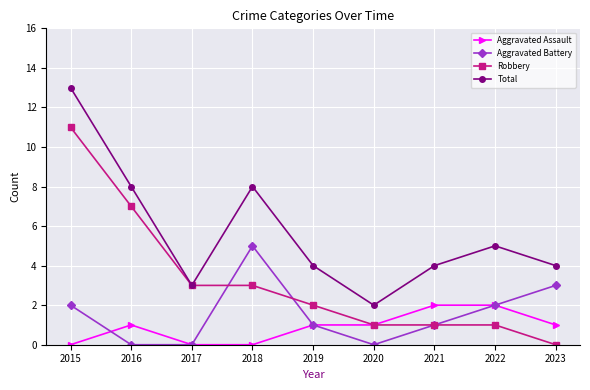

How many categories are shown in the chart?

9